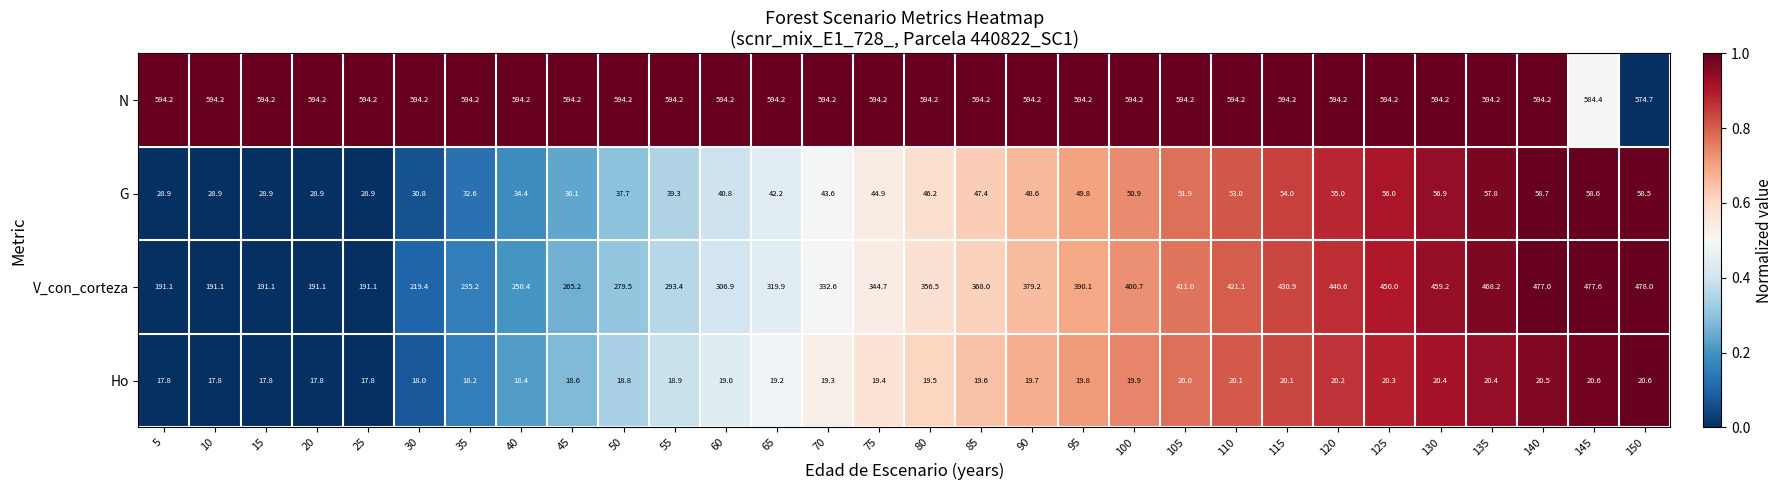

At how many categories does at least one series exceed 346?

30